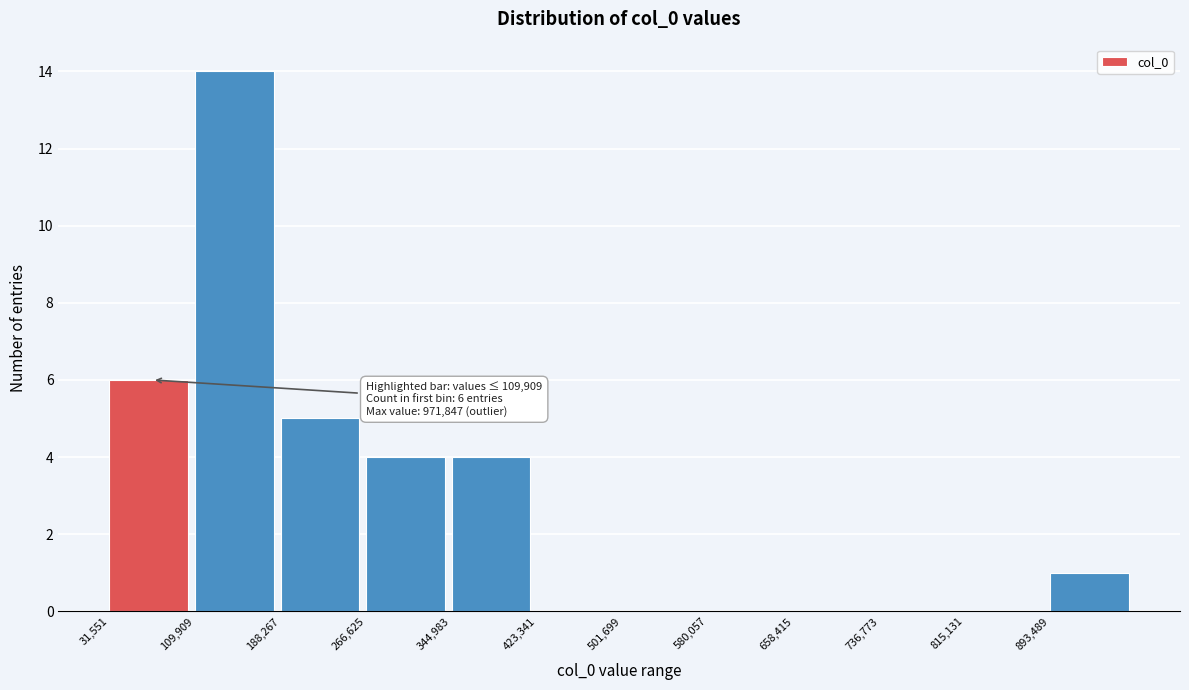

Over which range of the x-axis is the bar tallest?

110000 to 190000